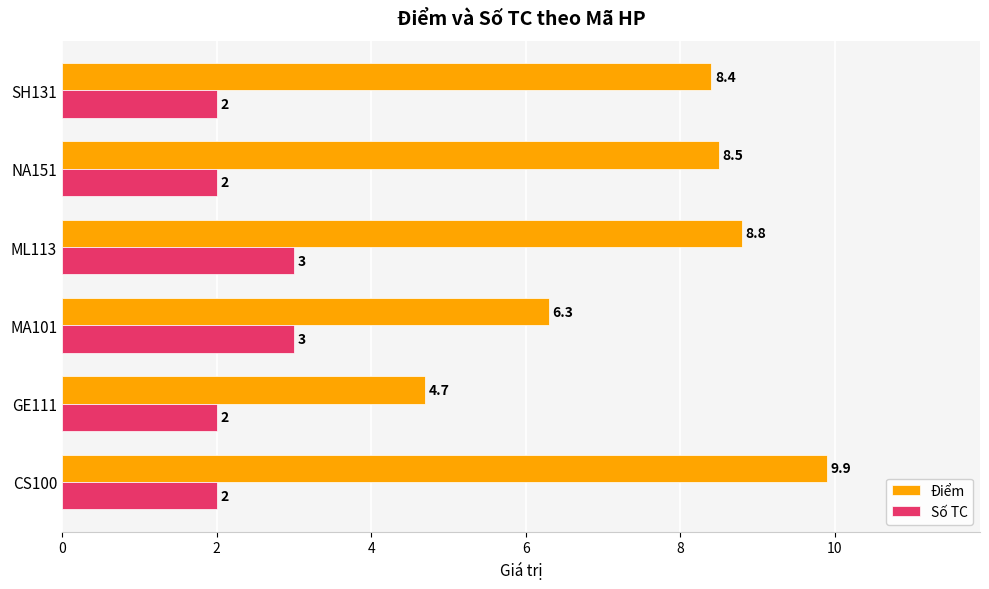

How many Số TC values are between 2 and 3?

6